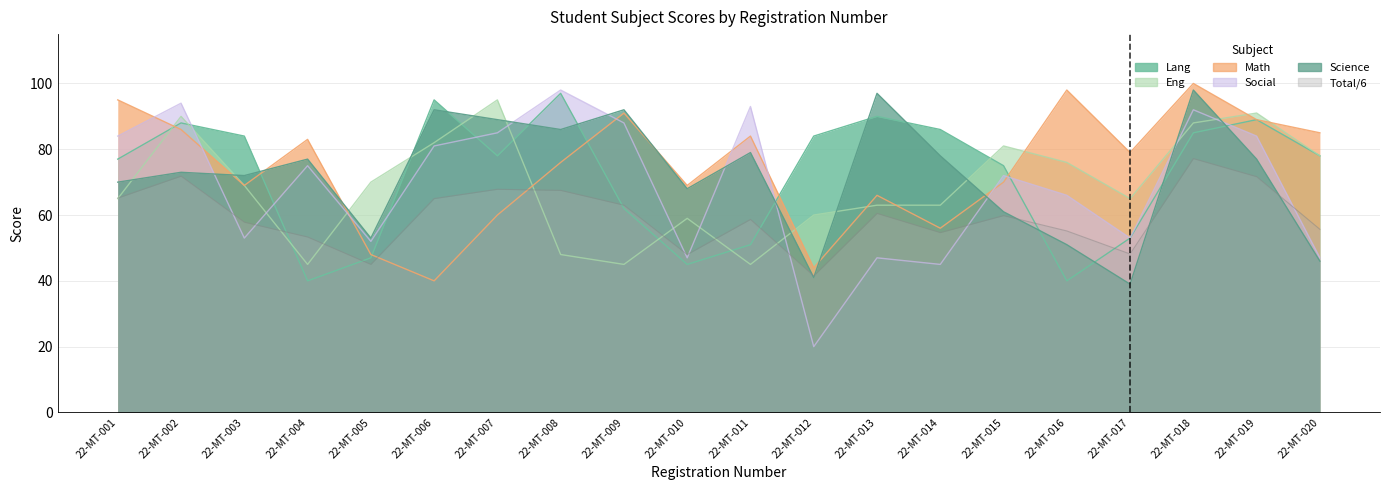

What is the total value across all series at 22-MT-009?

441.0